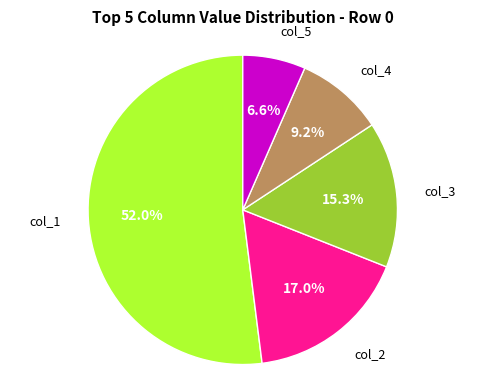

Does any single category account for the majority?

Yes